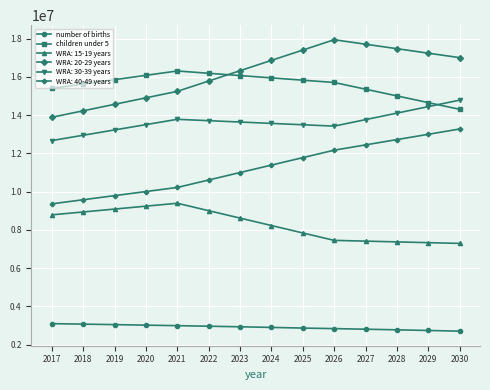

What is the difference between the children under 5 values at 2025 and 2026?

120400